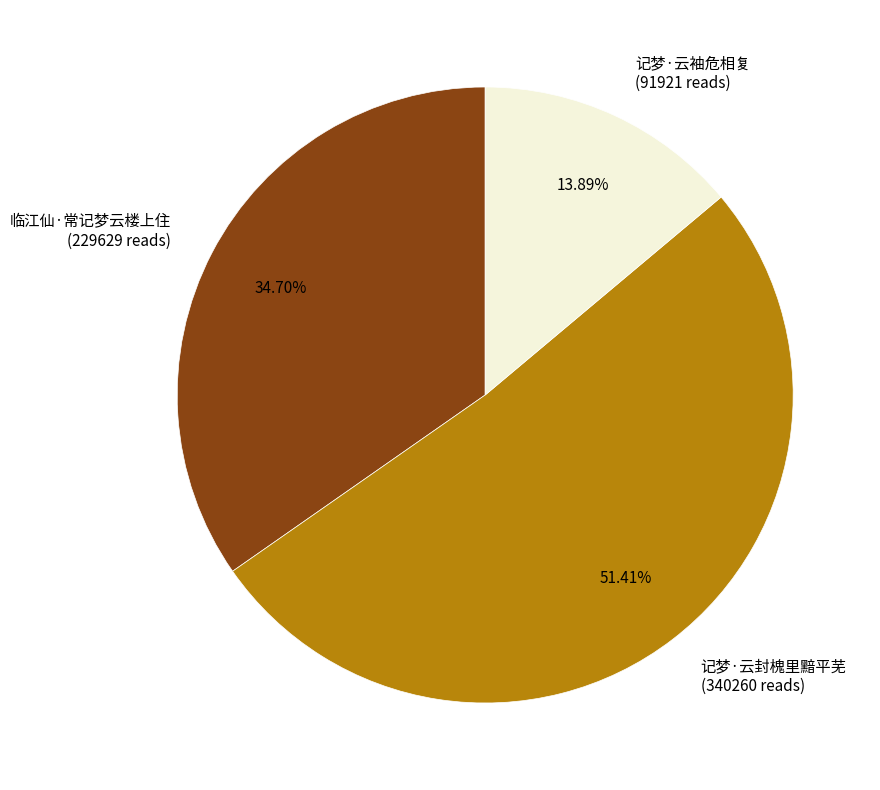

To the nearest percent, what is the difference between the largest and smallest slice percentages?

38%